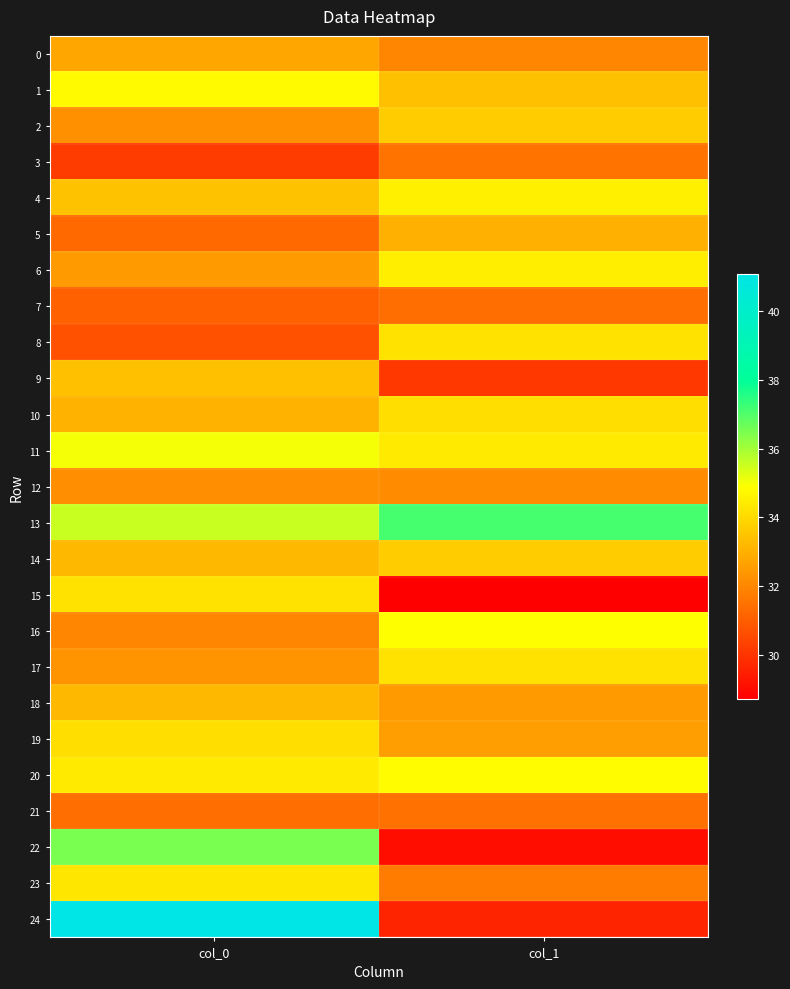

Reading left to right, list all the values displayed in this chart.

0: col_0=32.8	col_1=32.0
1: col_0=34.8	col_1=33.4
2: col_0=32.2	col_1=33.7
3: col_0=30.2	col_1=31.6
4: col_0=33.4	col_1=34.6
5: col_0=31.3	col_1=33.0
6: col_0=32.4	col_1=34.5
7: col_0=31.1	col_1=31.4
8: col_0=30.7	col_1=34.2
9: col_0=33.4	col_1=30.1
10: col_0=33.1	col_1=34.1
11: col_0=35.0	col_1=34.4
12: col_0=32.2	col_1=32.1
13: col_0=35.6	col_1=37.1
14: col_0=33.2	col_1=33.7
15: col_0=34.2	col_1=28.7
16: col_0=32.0	col_1=34.9
17: col_0=32.3	col_1=34.2
18: col_0=33.2	col_1=32.4
19: col_0=34.1	col_1=32.6
20: col_0=34.4	col_1=34.8
21: col_0=31.4	col_1=31.5
22: col_0=36.5	col_1=29.1
23: col_0=34.3	col_1=31.7
24: col_0=41.1	col_1=29.6